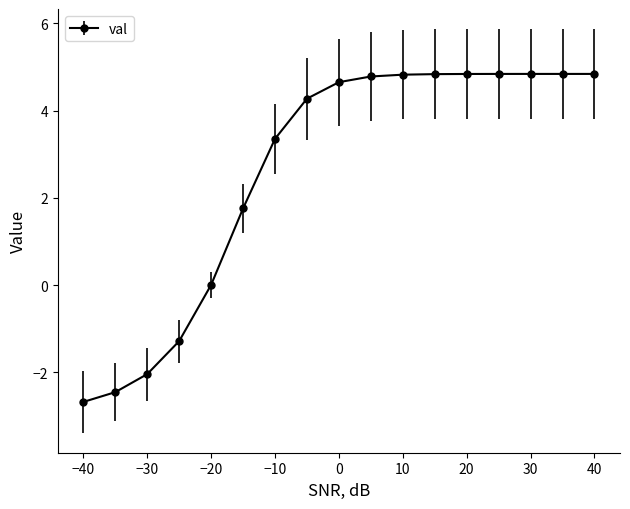

What is the difference between the maximum and minimum values?

7.5